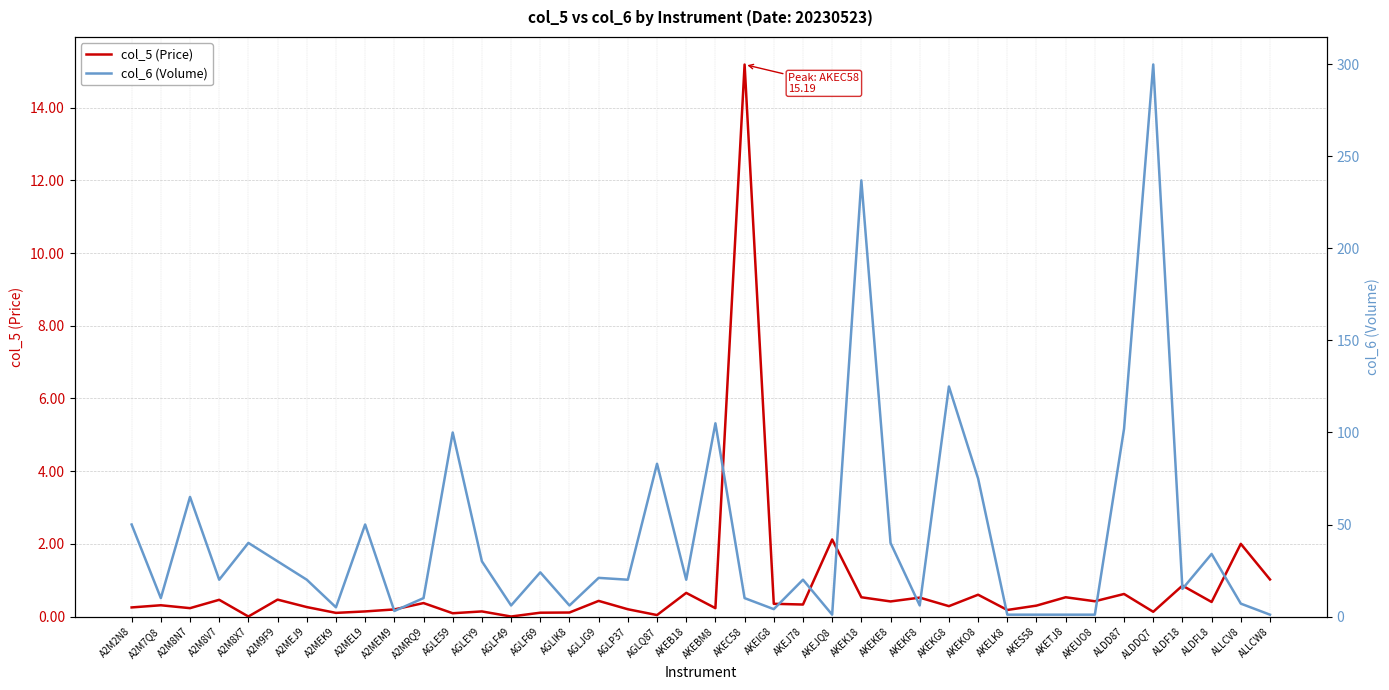

Which series changed the most between A2M2N8 and ALLCW8?

col_6 (Volume)